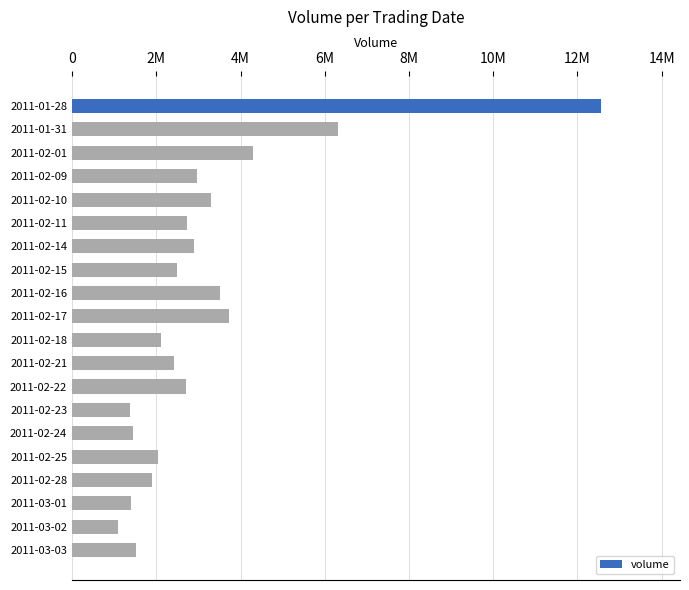

Does the chart contain any negative values?

No